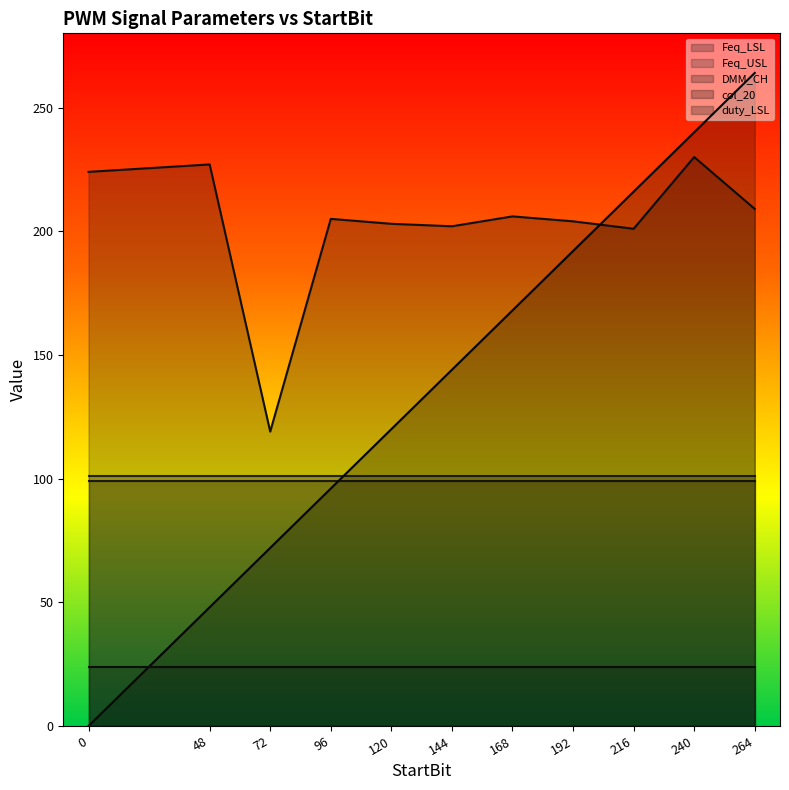

True or false: Feq_USL and Feq_LSL intersect in this chart.

False